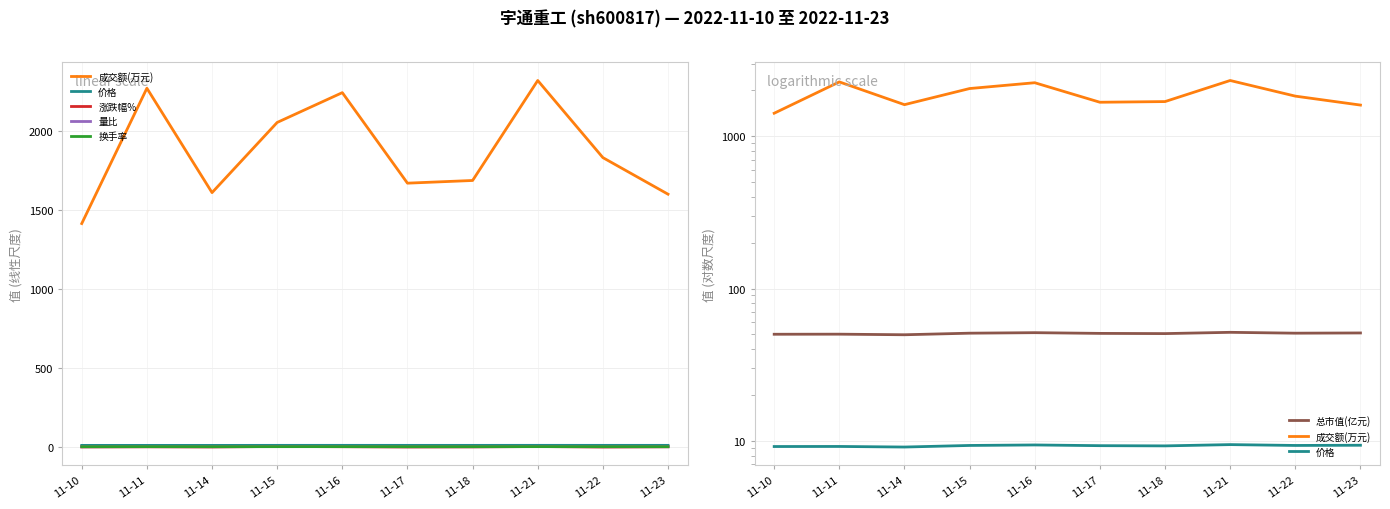

What is the average value of the 总市值(亿元) series?

50.7